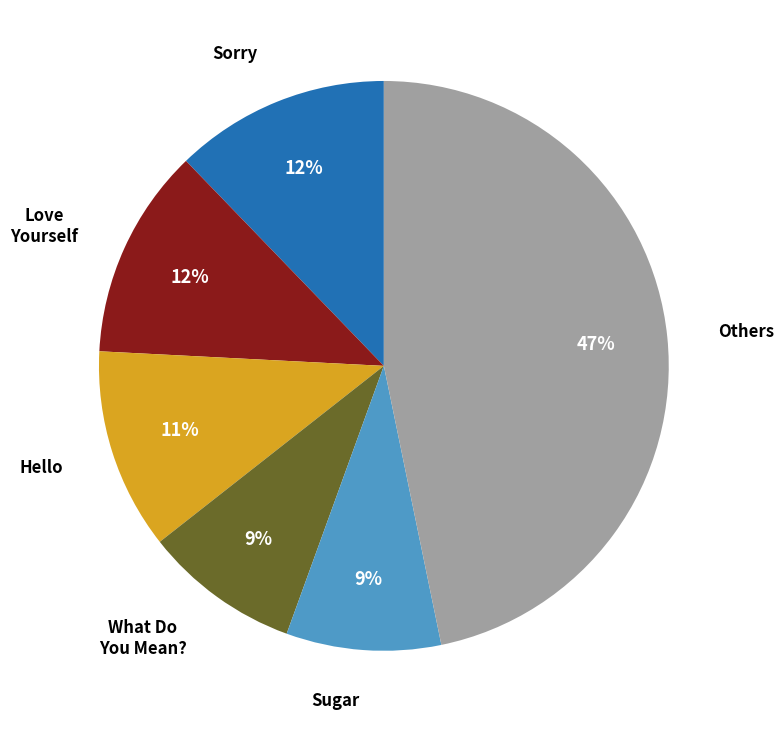

To the nearest percent, what is the difference between the largest and smallest slice percentages?

38%